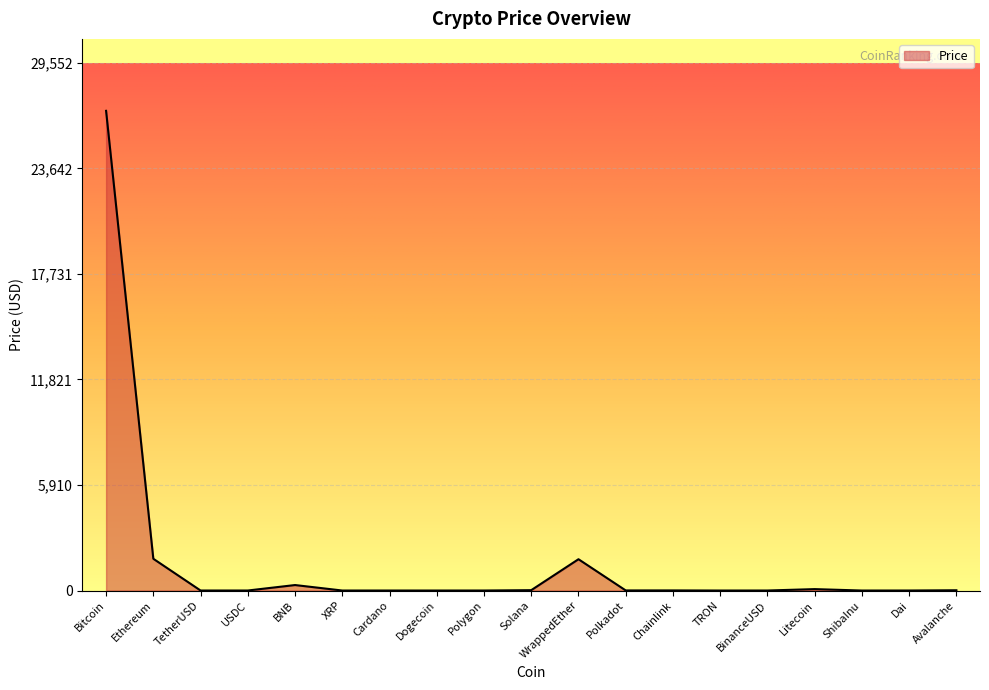

The chart shows a value of 640.8 at Ethereum. True or false?

False